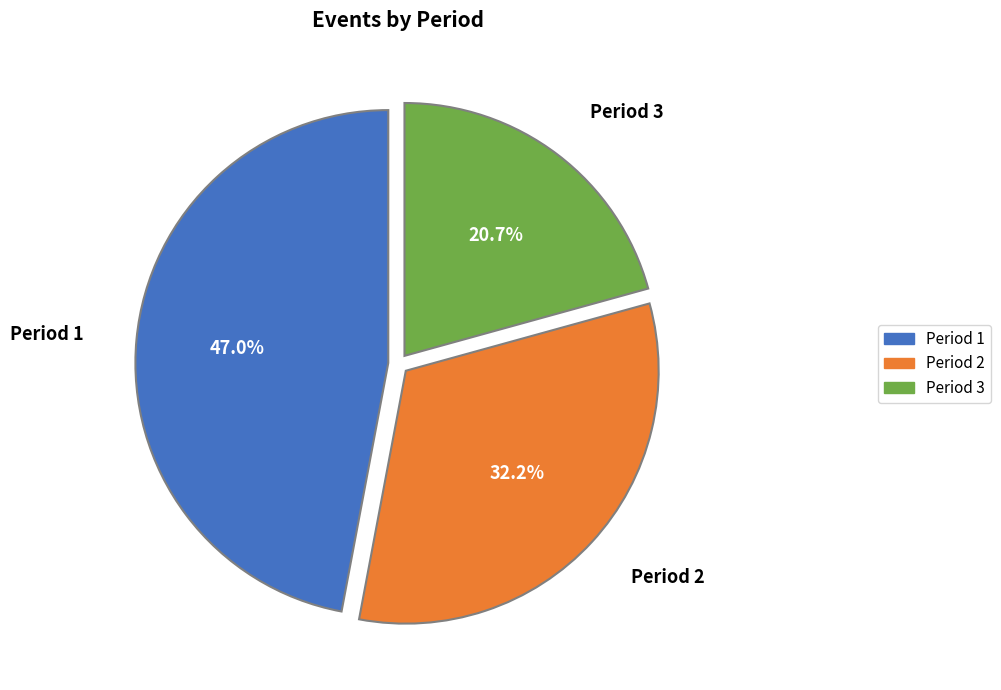

What percentage is the Period 1 slice, to the nearest percent?

47%